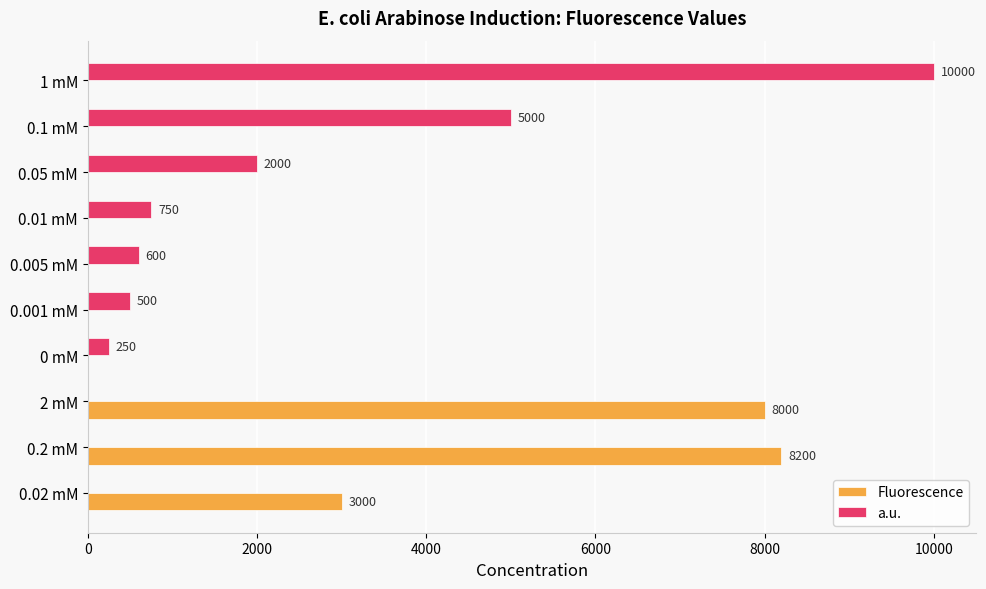

Is it true that Fluorescence equals -3002 at 1 mM?

False